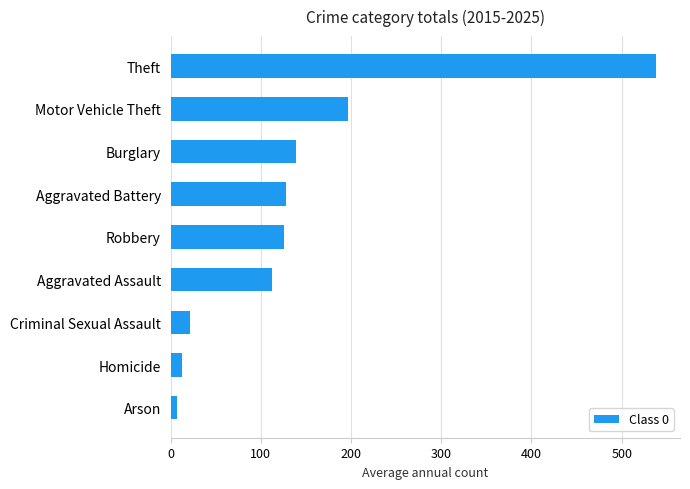

What is the greatest value displayed?

537.7